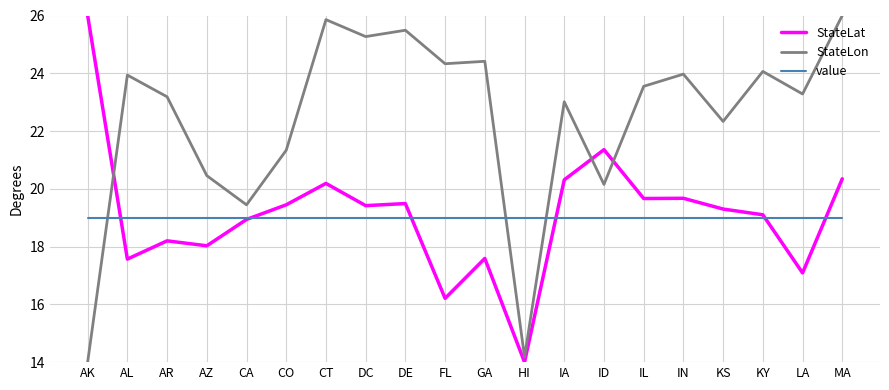

Which series changed the most between IA and MA?

StateLon